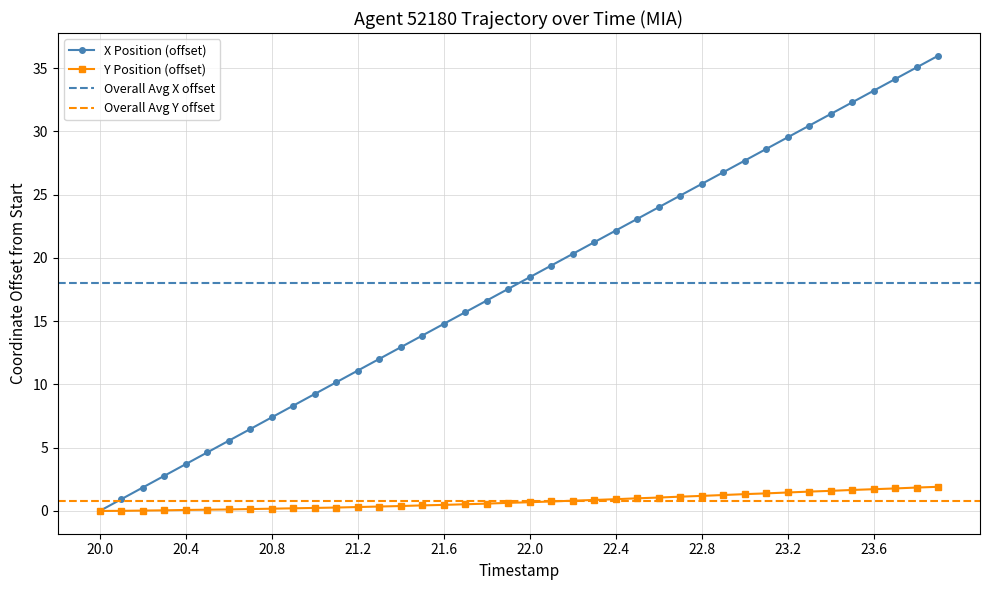

How many lines are shown in the chart?

2